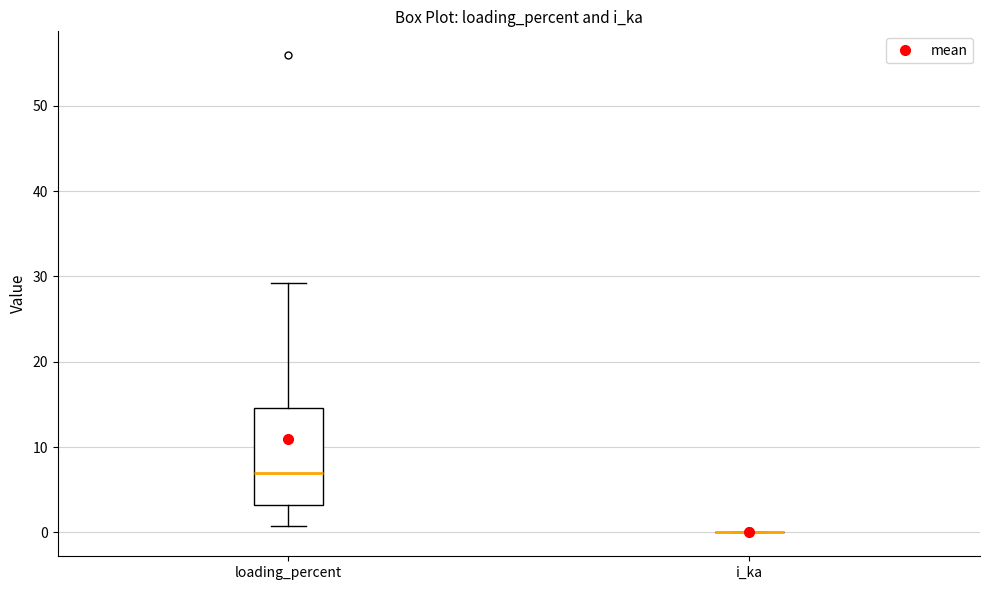

Reading left to right, transcribe this box plot: for each box, give where its median line is, the range the box spans, and where its two whiskers end, as read against the y-axis. The values are not printed on the chart, so give them approximately, as read against the axis.

loading_percent: median 7, box 3 to 15, whiskers 1 to 29
i_ka: box collapsed to a line at 0, whiskers 0 to 0